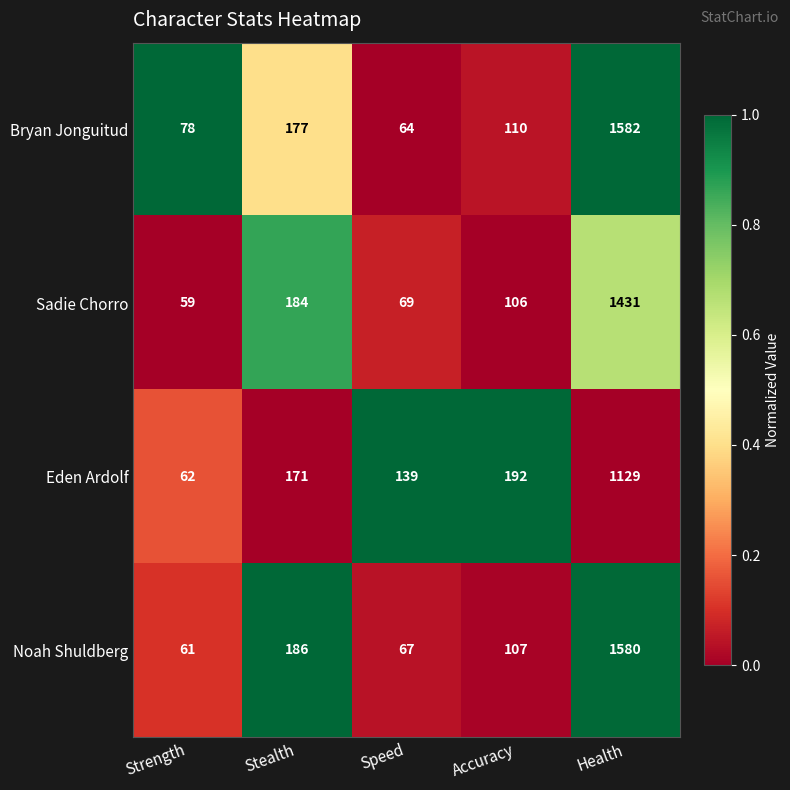

At Health, list the series in order from smallest to largest.

Eden Ardolf, Sadie Chorro, Noah Shuldberg, Bryan Jonguitud